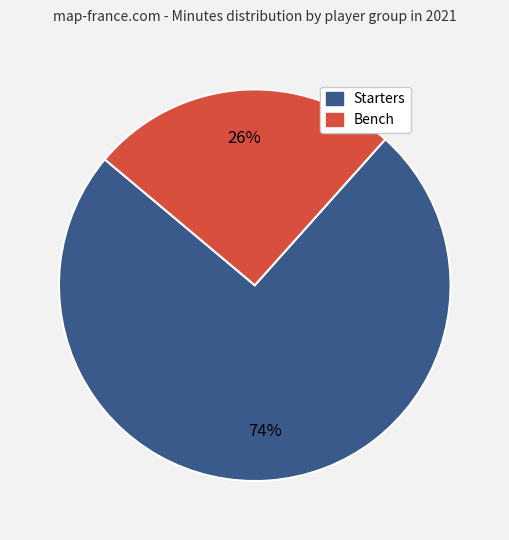

To the nearest percent, what is the average slice percentage?

50%